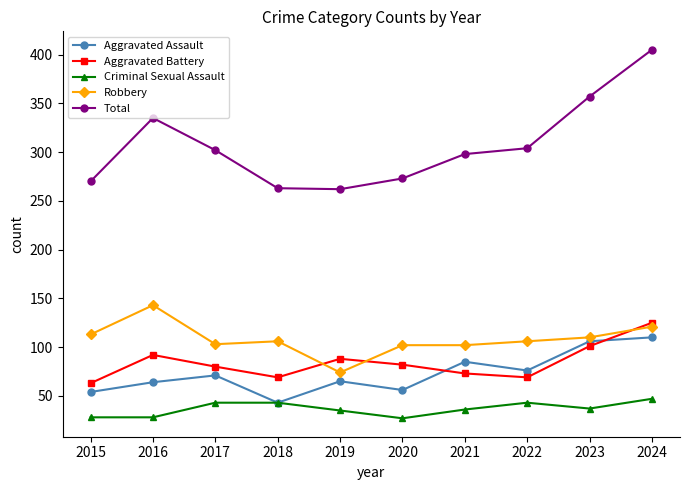

List the series in order of their peak value, highest first.

Total, Robbery, Aggravated Battery, Aggravated Assault, Criminal Sexual Assault